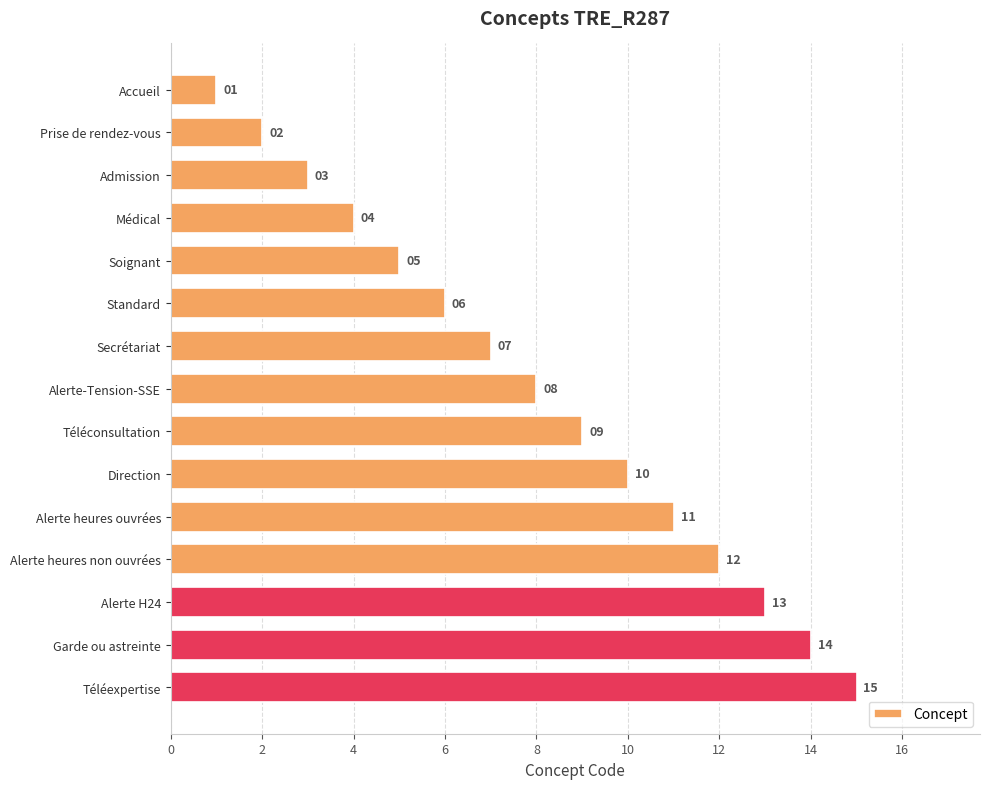

What is the difference between the maximum and second lowest values?

13